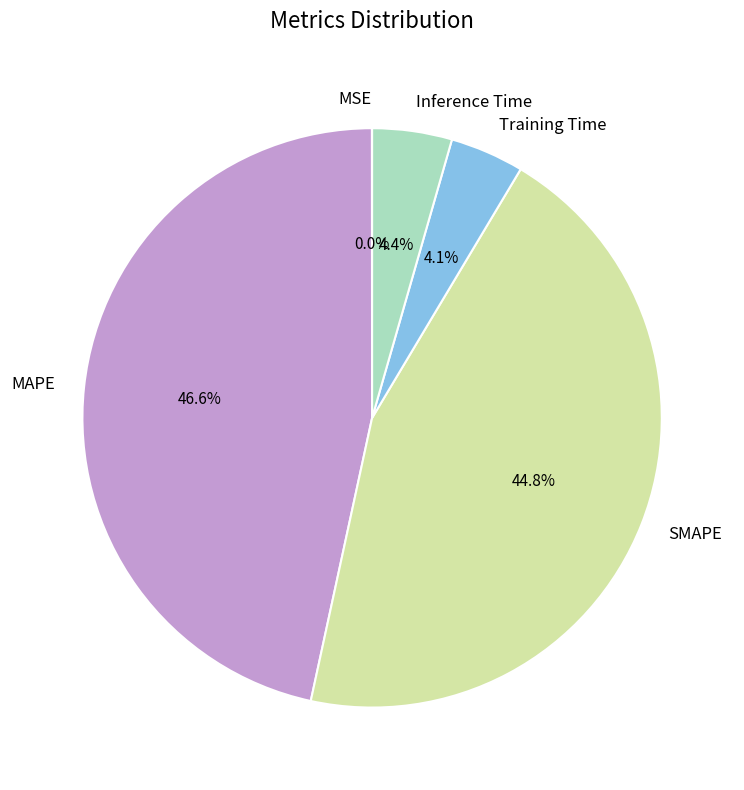

To the nearest percent, what percentage of the pie is Inference Time?

4%